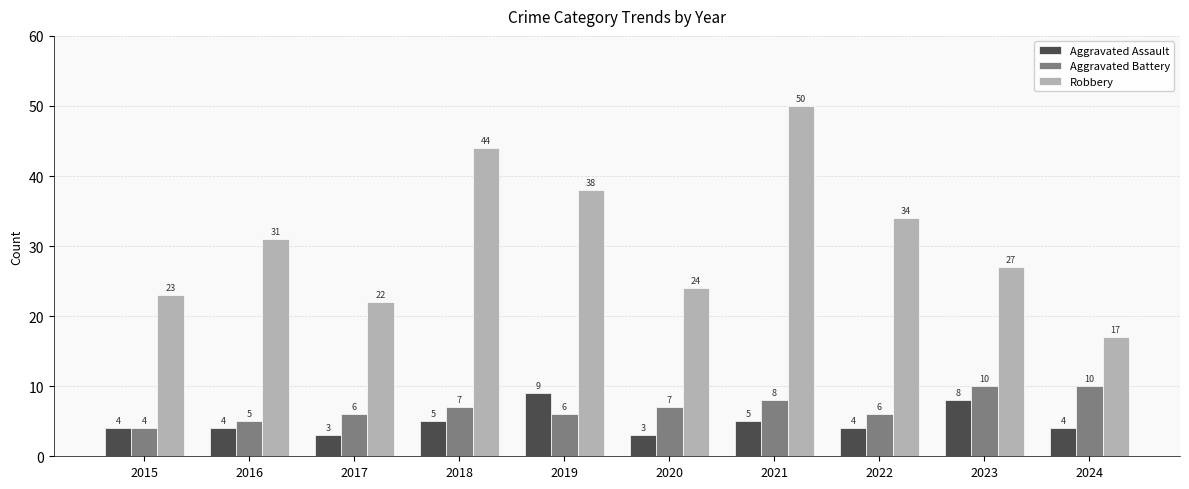

At how many categories does at least one series exceed 40?

2